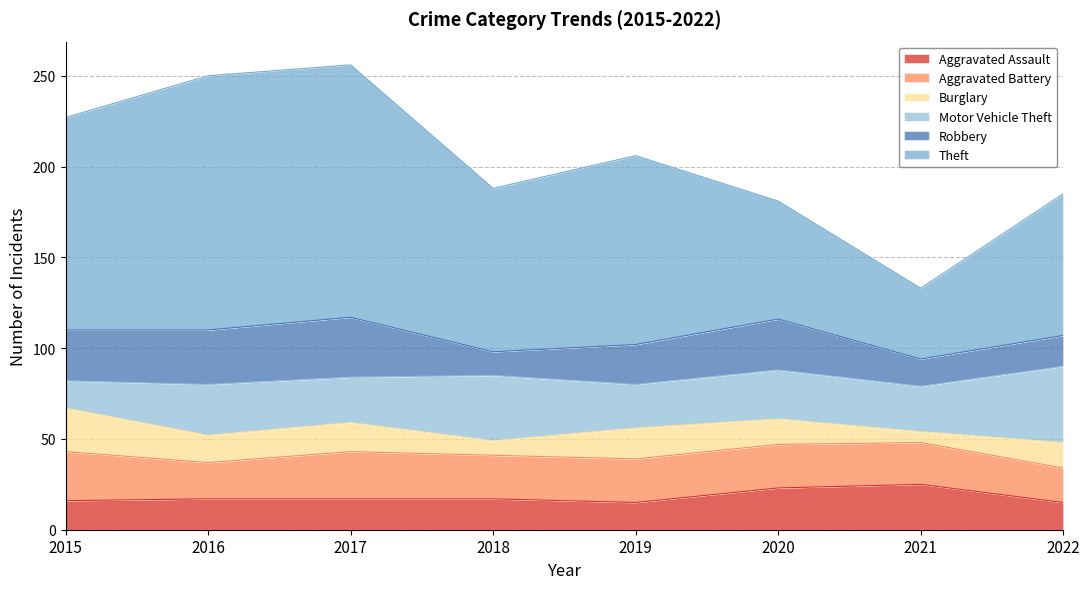

What is the minimum value for Aggravated Assault?

15